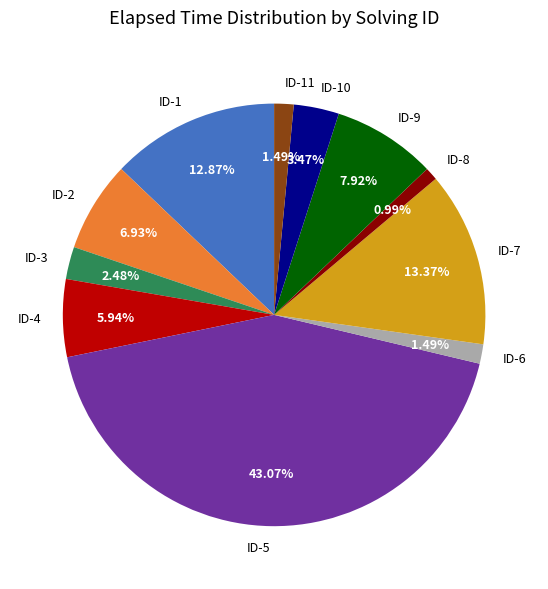

Which has a higher value, ID-4 or ID-2?

ID-2